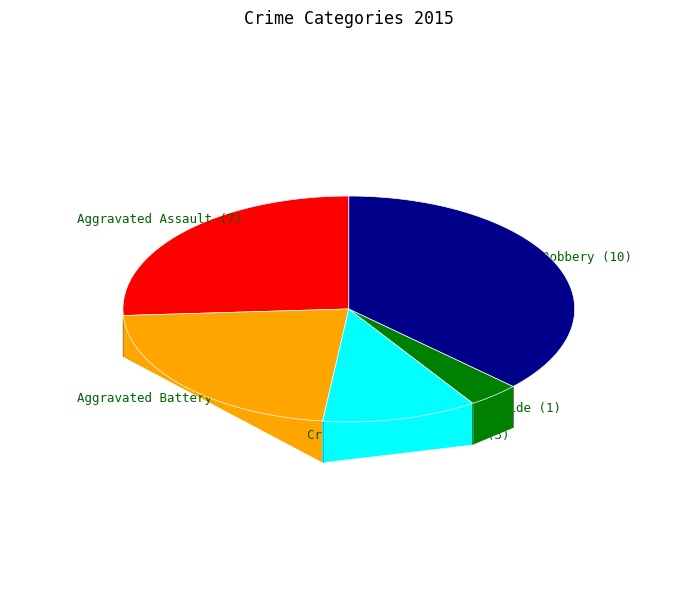

What percentage is the Aggravated Battery slice, to the nearest percent?

22%